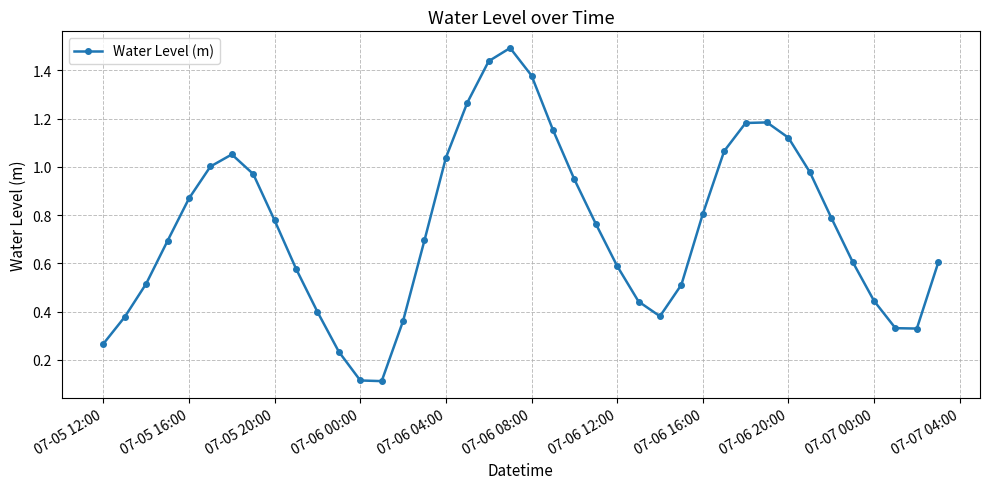

What is the maximum value shown in the chart?

1.5